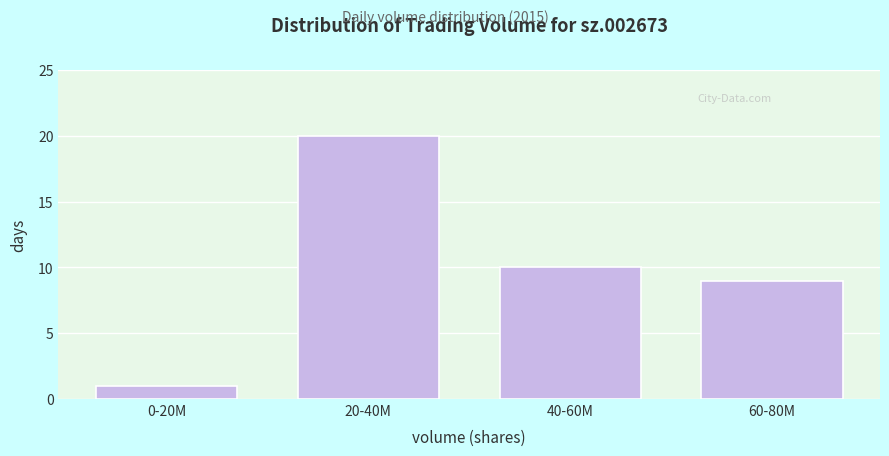

Reading left to right, transcribe all the data shown in this chart.

1	20	10	9